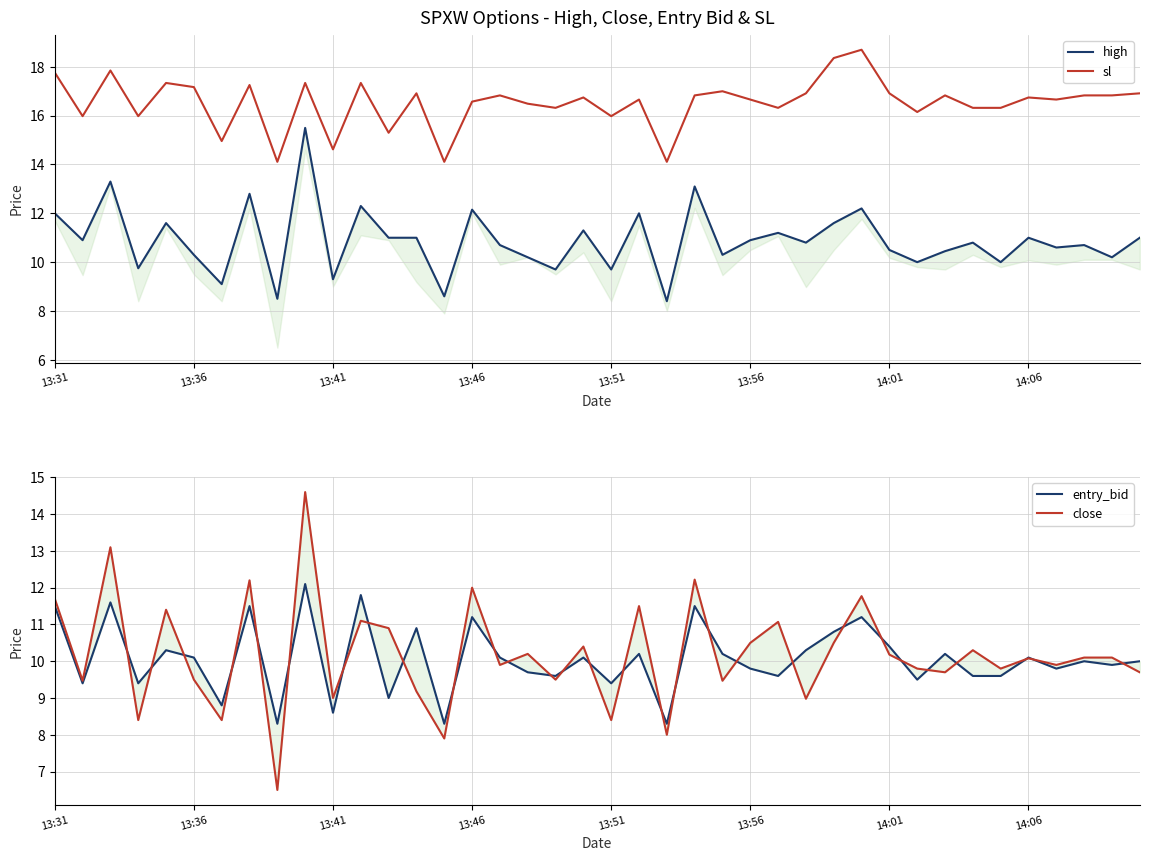

Count the number of data series in this chart.

4